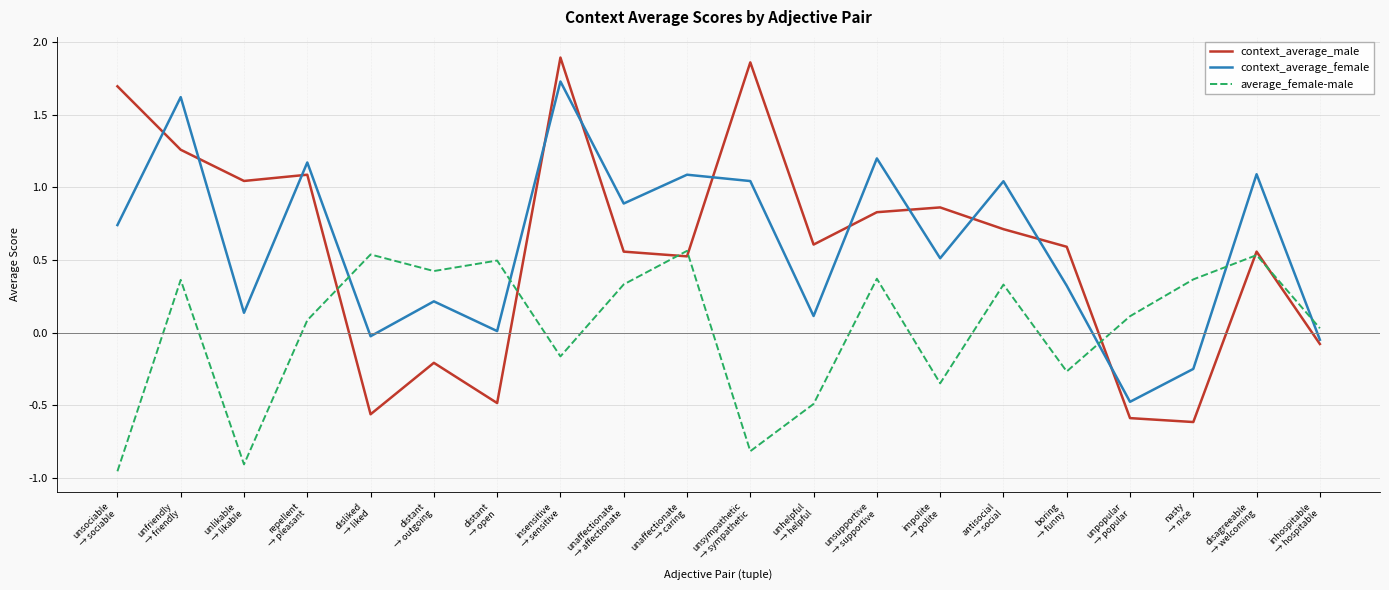

At boring
→ funny, list the series in order from largest to smallest.

context_average_male, context_average_female, average_female-male